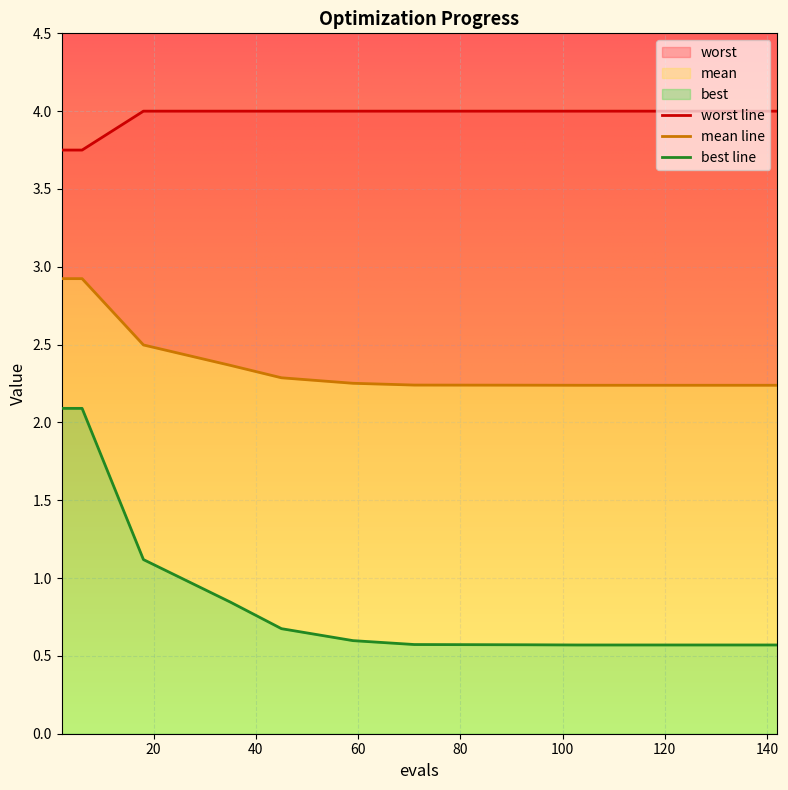

In best, how many points are lower than both neighbors (excluding endpoints)?

2